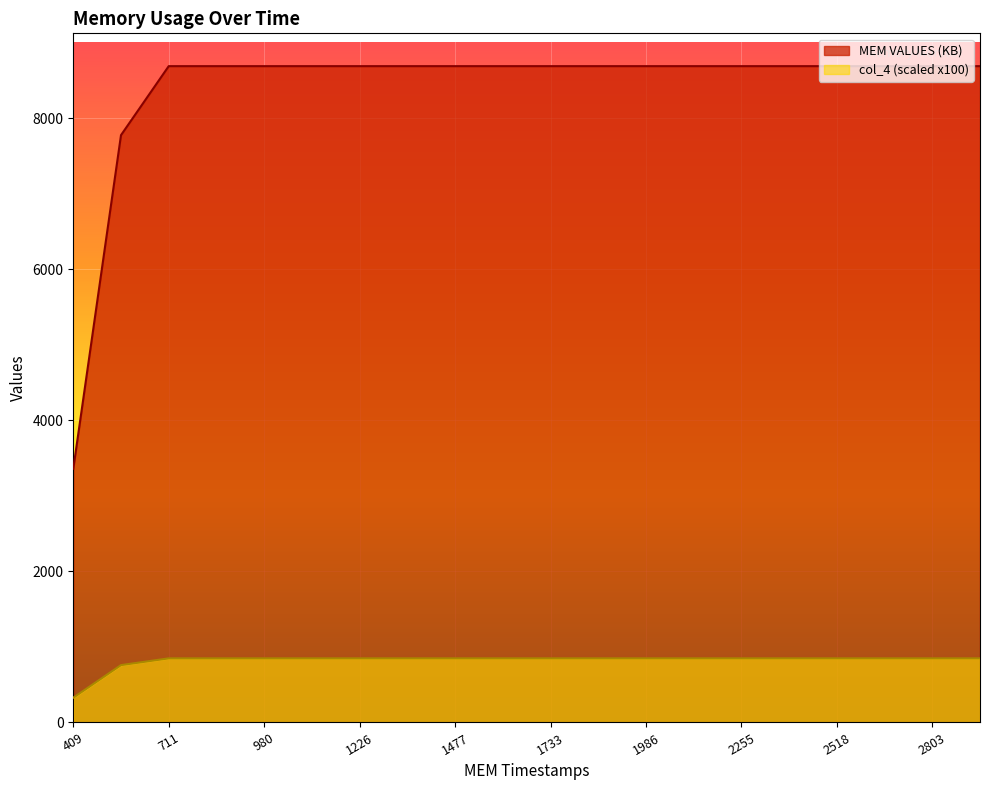

At which category is the sum across all series the highest?

711